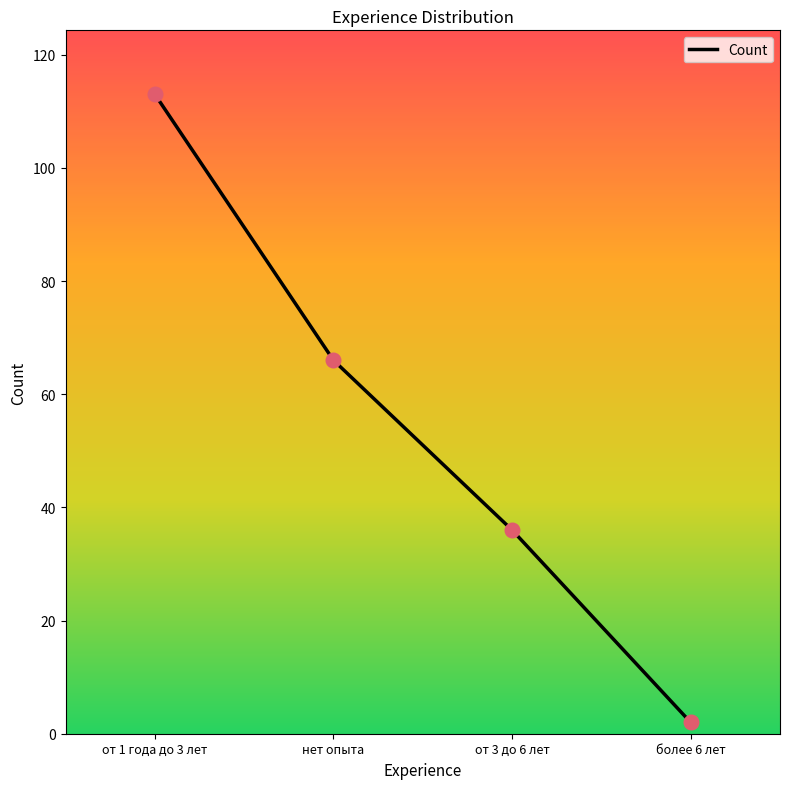

Approximately how many times larger is the value at более 6 лет compared to от 3 до 6 лет?

0.1